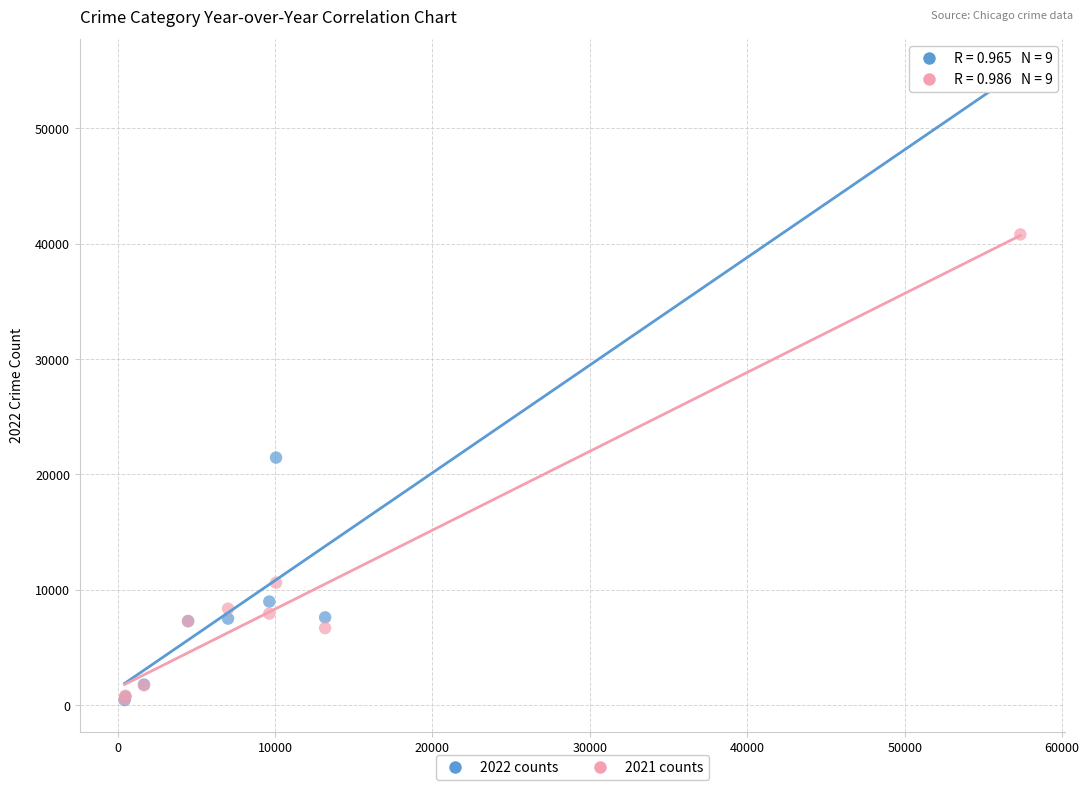

Across all series, what Y value is closest to 27615?

21446